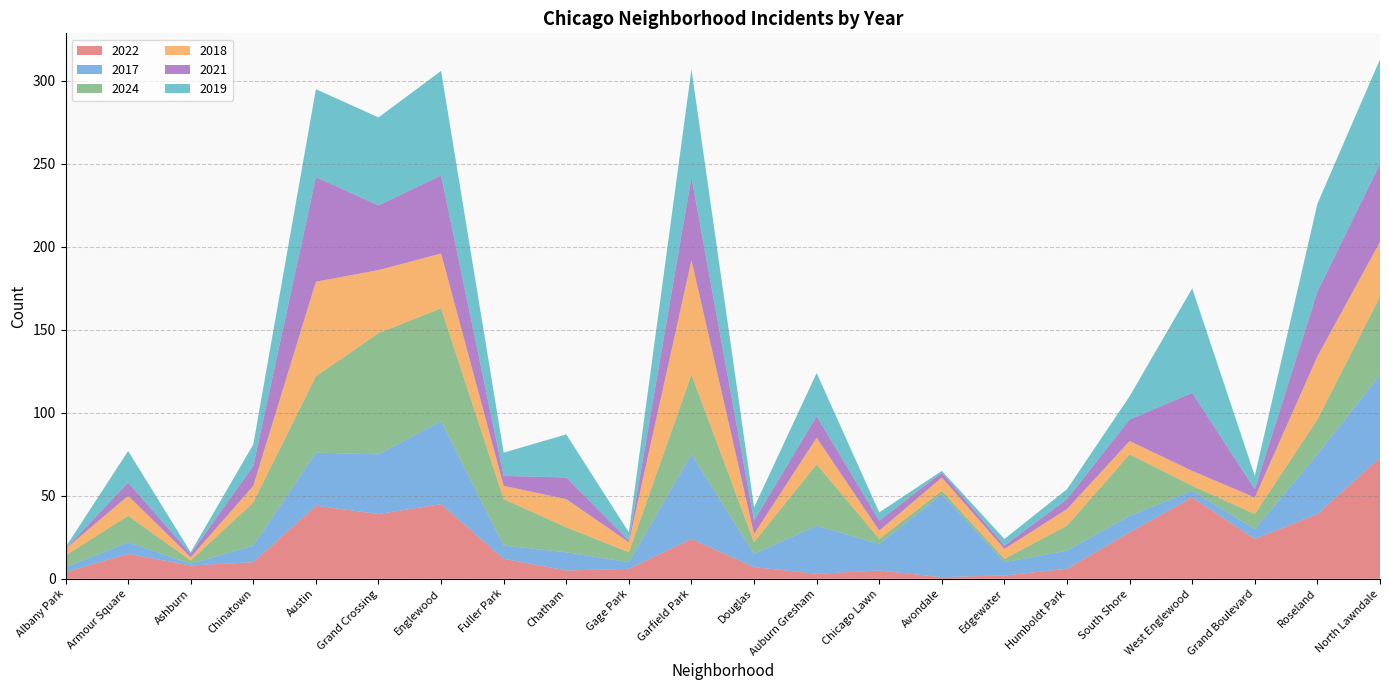

Reading right to left, extract all data points from this chart.

2022: North Lawndale=73	Roseland=39	Grand Boulevard=24	West Englewood=49	South Shore=28	Humboldt Park=6	Edgewater=2	Avondale=1	Chicago Lawn=5	Auburn Gresham=3	Douglas=7	Garfield Park=24	Gage Park=6	Chatham=5	Fuller Park=12	Englewood=45	Grand Crossing=39	Austin=44	Chinatown=10	Ashburn=8	Armour Square=15	Albany Park=4
2017: North Lawndale=50	Roseland=36	Grand Boulevard=6	West Englewood=4	South Shore=10	Humboldt Park=11	Edgewater=8	Avondale=50	Chicago Lawn=16	Auburn Gresham=29	Douglas=8	Garfield Park=51	Gage Park=4	Chatham=11	Fuller Park=8	Englewood=50	Grand Crossing=36	Austin=32	Chinatown=10	Ashburn=1	Armour Square=7	Albany Park=3
2024: North Lawndale=47	Roseland=21	Grand Boulevard=9	West Englewood=3	South Shore=37	Humboldt Park=15	Edgewater=2	Avondale=2	Chicago Lawn=3	Auburn Gresham=37	Douglas=7	Garfield Park=48	Gage Park=6	Chatham=15	Fuller Park=28	Englewood=68	Grand Crossing=73	Austin=46	Chinatown=26	Ashburn=2	Armour Square=16	Albany Park=7
2018: North Lawndale=33	Roseland=38	Grand Boulevard=10	West Englewood=9	South Shore=8	Humboldt Park=10	Edgewater=6	Avondale=8	Chicago Lawn=5	Auburn Gresham=16	Douglas=5	Garfield Park=69	Gage Park=6	Chatham=17	Fuller Park=8	Englewood=33	Grand Crossing=38	Austin=57	Chinatown=10	Ashburn=2	Armour Square=12	Albany Park=4
2021: North Lawndale=47	Roseland=39	Grand Boulevard=5	West Englewood=47	South Shore=13	Humboldt Park=6	Edgewater=2	Avondale=3	Chicago Lawn=6	Auburn Gresham=13	Douglas=8	Garfield Park=50	Gage Park=1	Chatham=13	Fuller Park=6	Englewood=47	Grand Crossing=39	Austin=63	Chinatown=12	Ashburn=2	Armour Square=8	Albany Park=0
2019: North Lawndale=63	Roseland=53	Grand Boulevard=8	West Englewood=63	South Shore=14	Humboldt Park=6	Edgewater=4	Avondale=1	Chicago Lawn=5	Auburn Gresham=26	Douglas=8	Garfield Park=65	Gage Park=5	Chatham=26	Fuller Park=14	Englewood=63	Grand Crossing=53	Austin=53	Chinatown=13	Ashburn=1	Armour Square=19	Albany Park=1